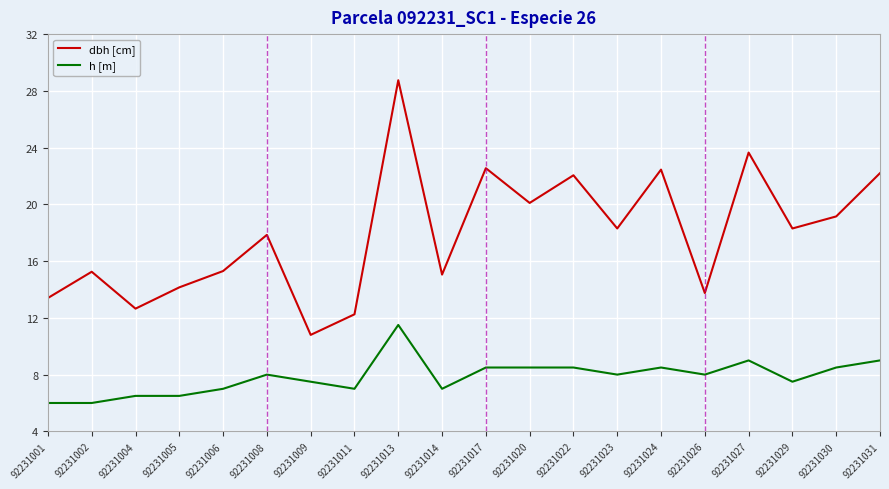

How many lines are shown in the chart?

2